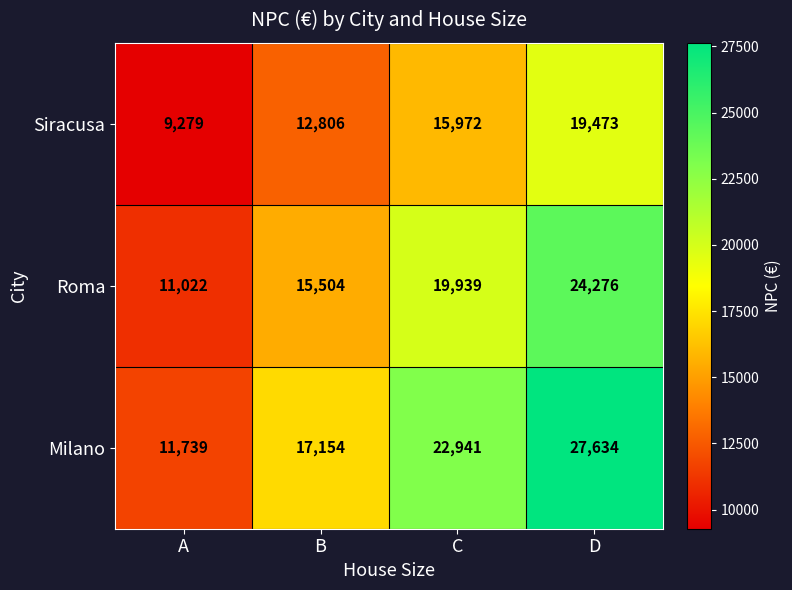

What is the smallest value displayed?

9279